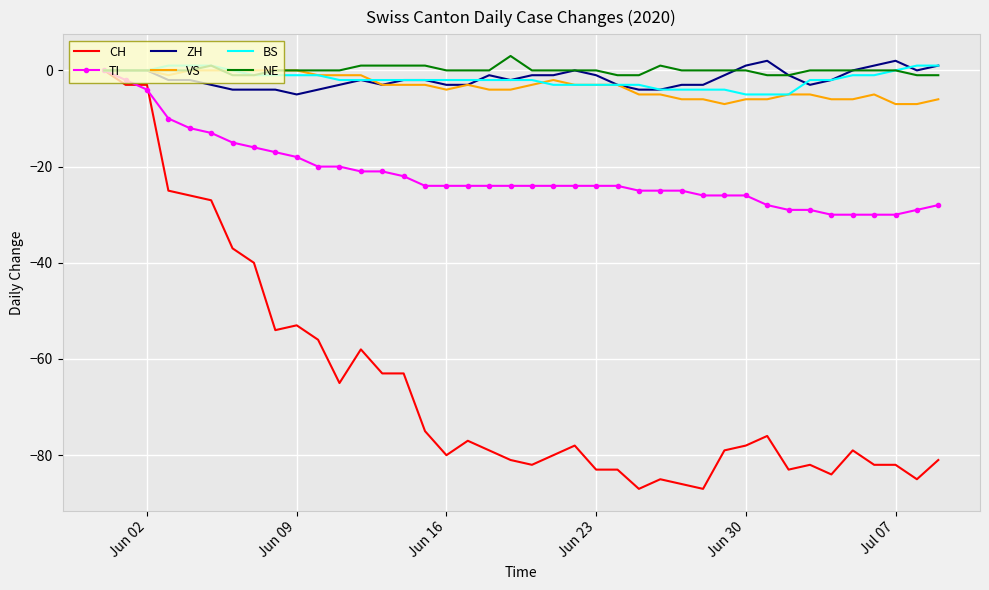

Which series has the largest range (max minus min)?

CH